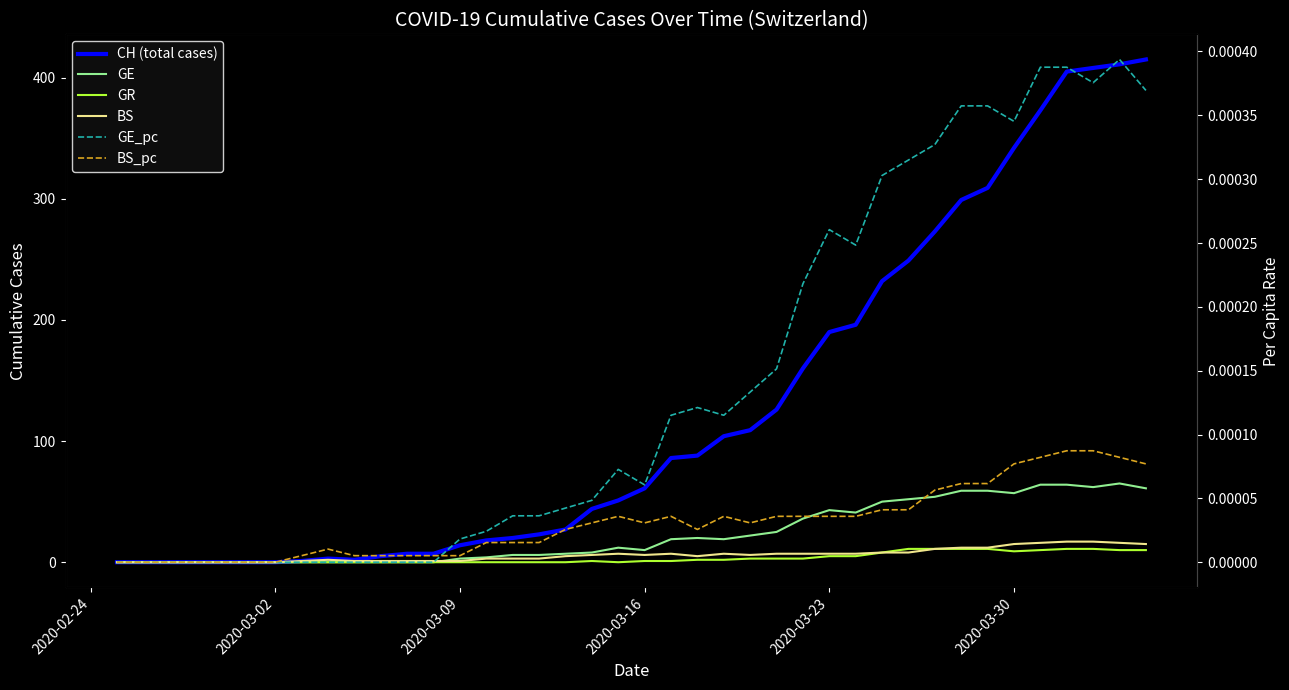

Does the chart have visible grid lines?

No